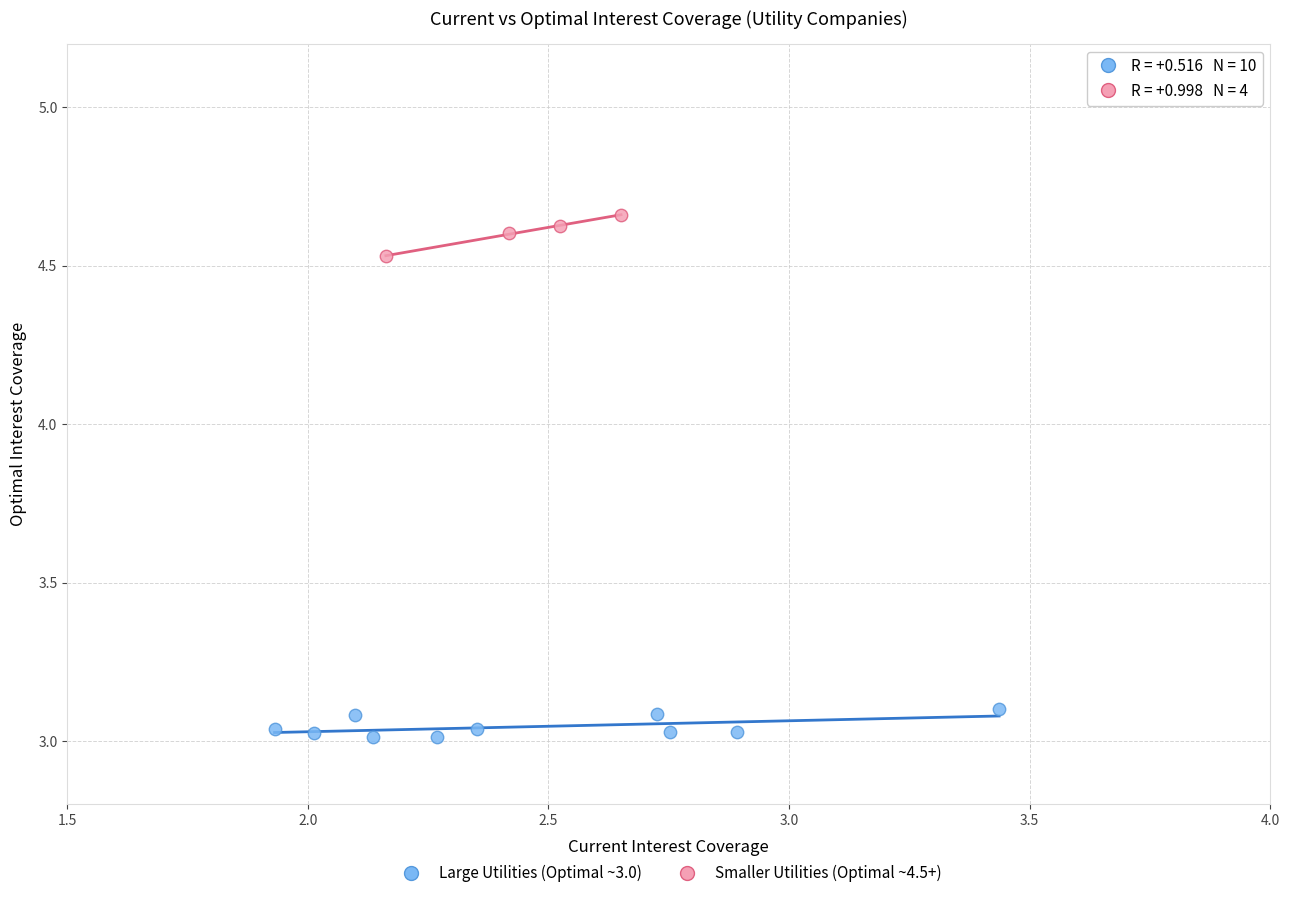

Which series reaches the minimum Y coordinate?

Large Utilities (Optimal ~3.0)